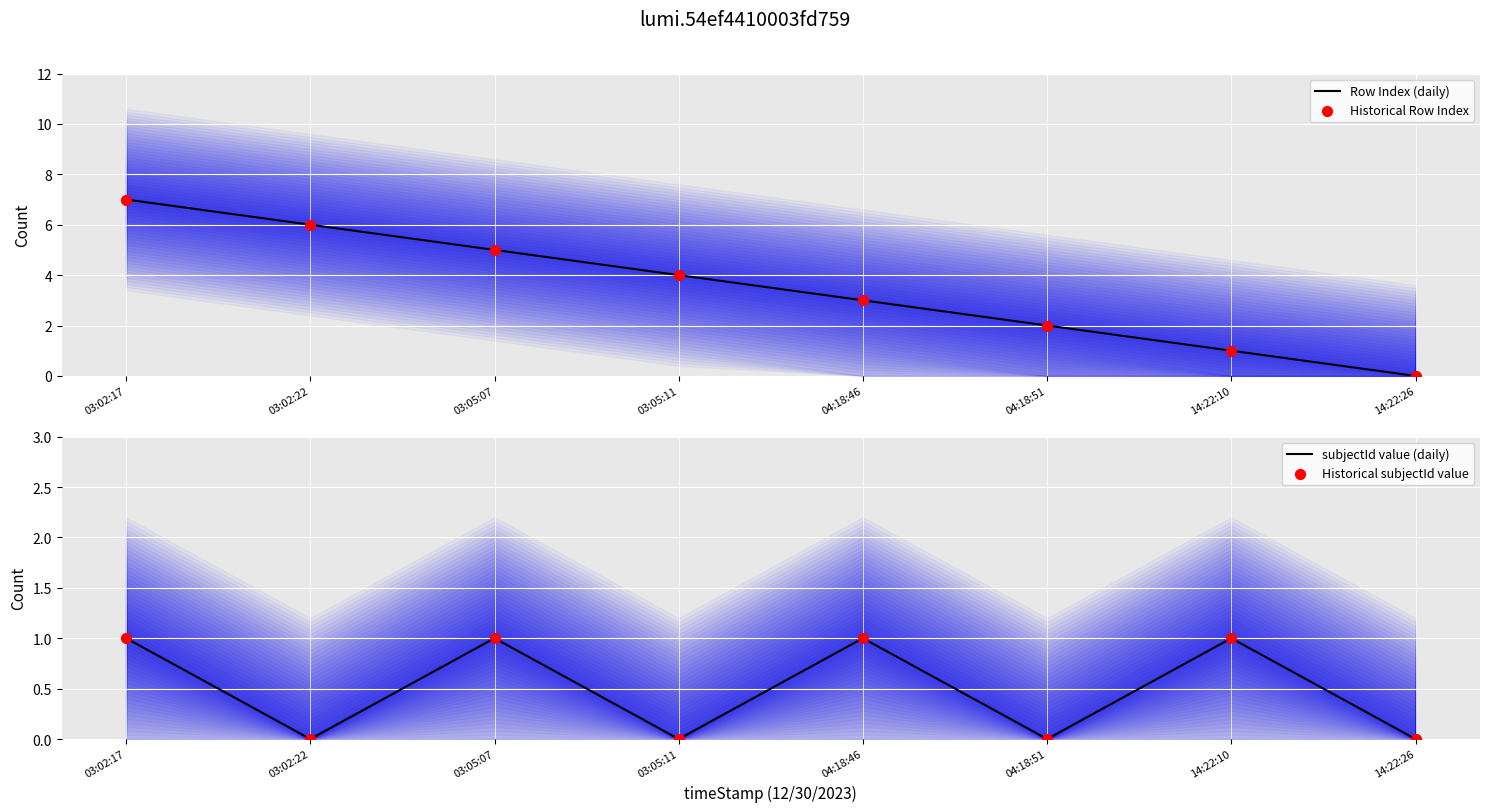

Is the value of Historical Row Index at 14:22:10 greater than the value of Row Index (daily) at 04:18:46?

No